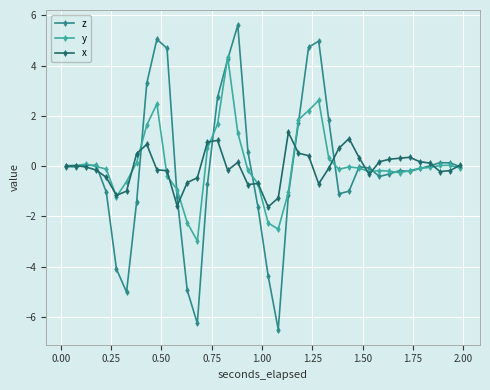

What is the highest value of the x series?

1.3